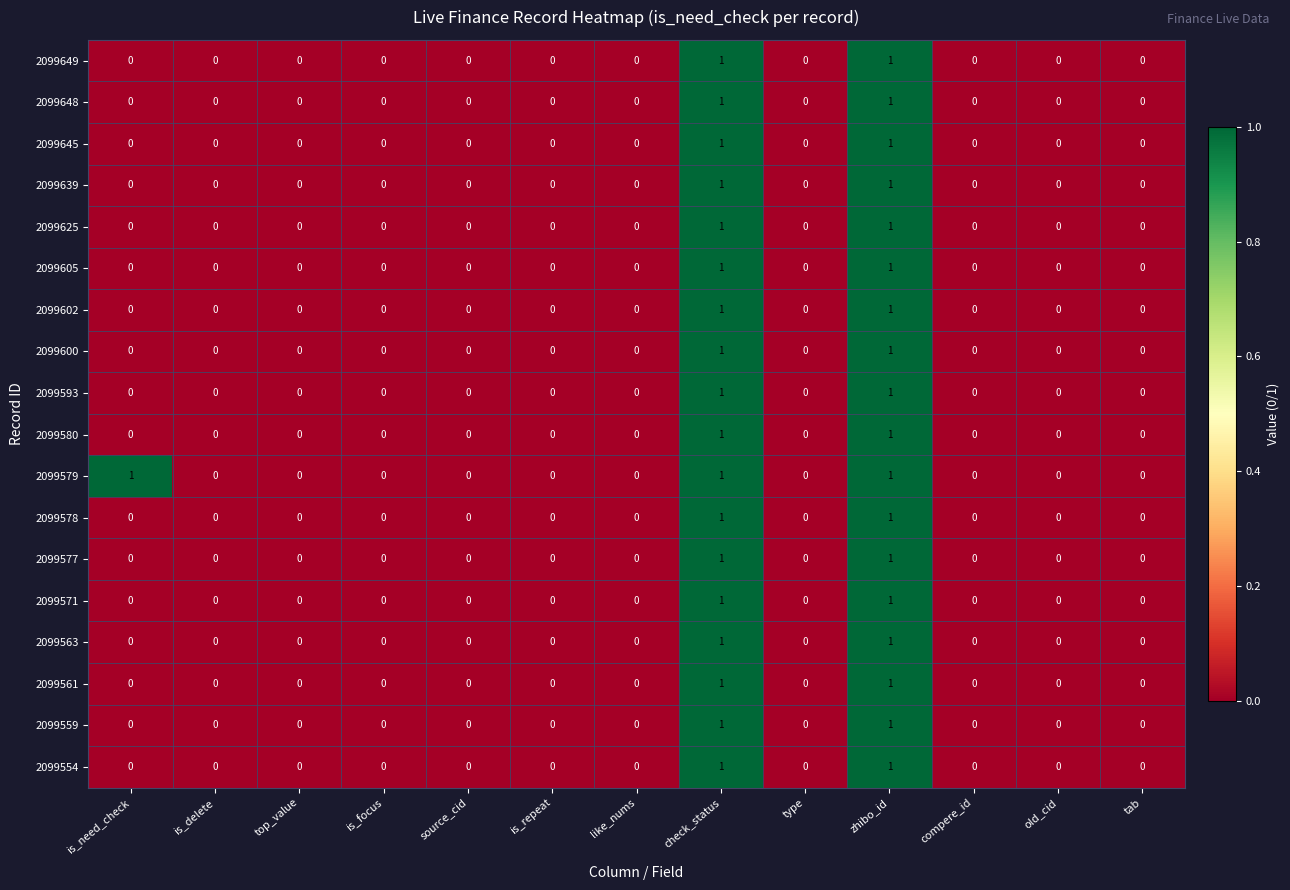

What is the sum of all 2099579 values?

3